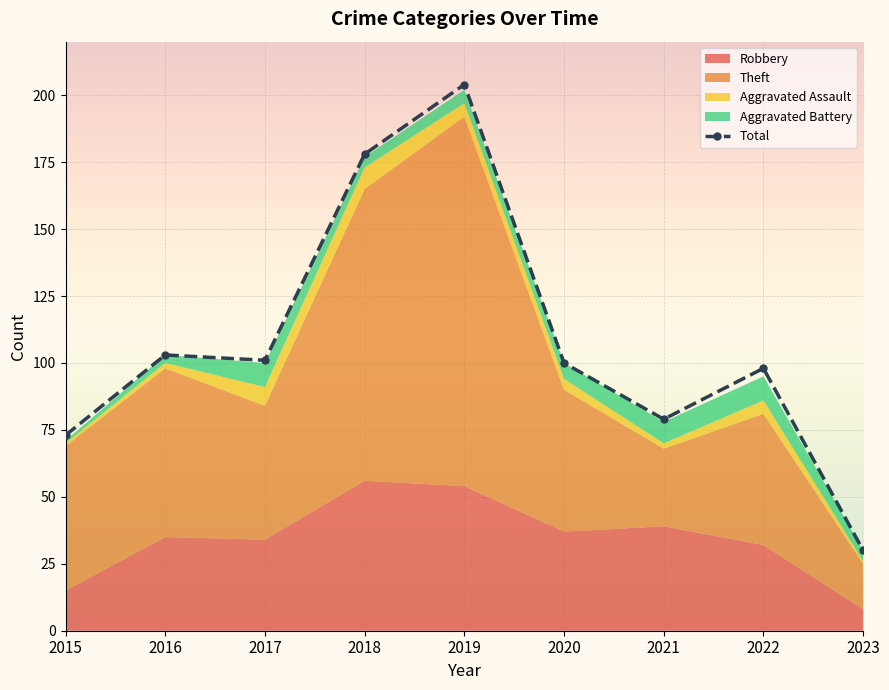

Where is the first local minimum?

2017